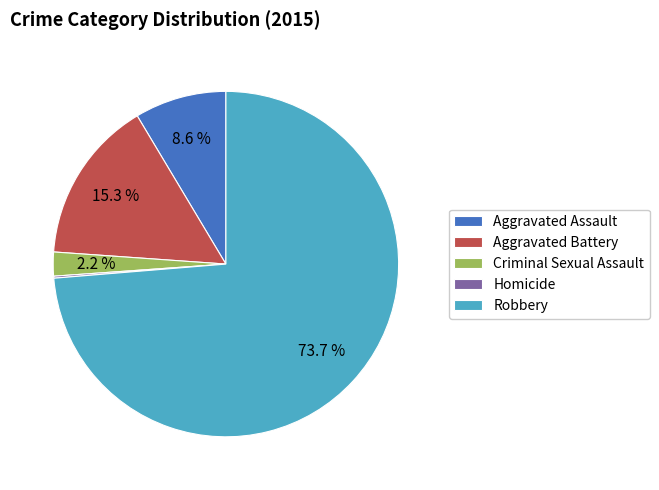

To the nearest percent, what portion does Aggravated Battery represent?

15%